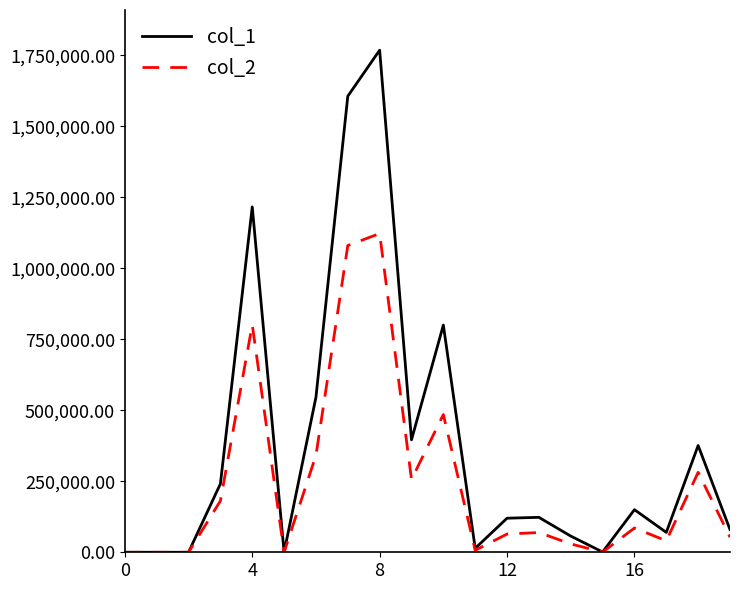

List the series in order of their peak value, lowest first.

col_2, col_1